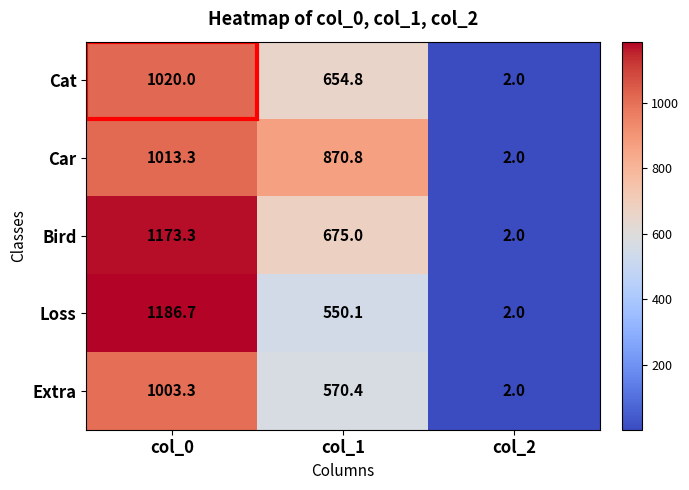

What is the approximate value of Extra at col_2?

2.0